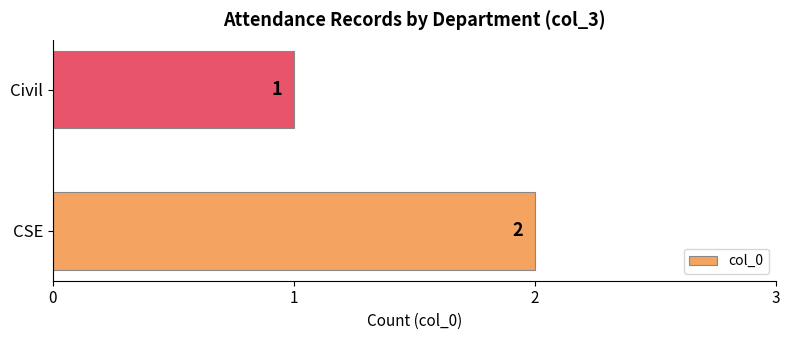

What is the minimum value shown in the chart?

1